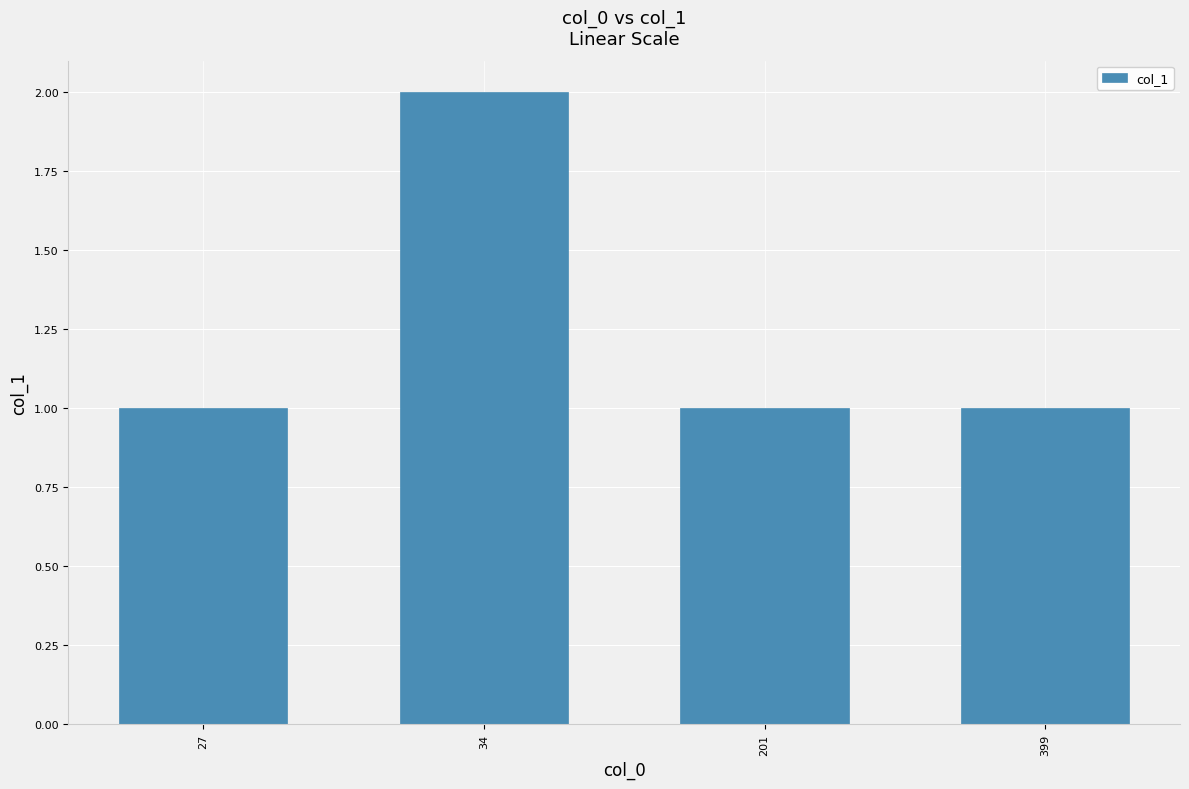

The value at 201 is 0. True or false?

False